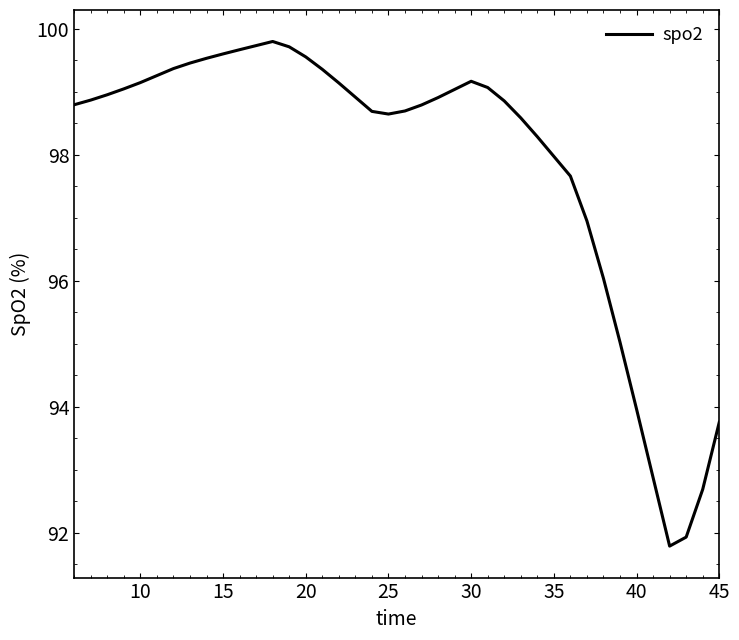

What is the smallest value displayed?

91.8